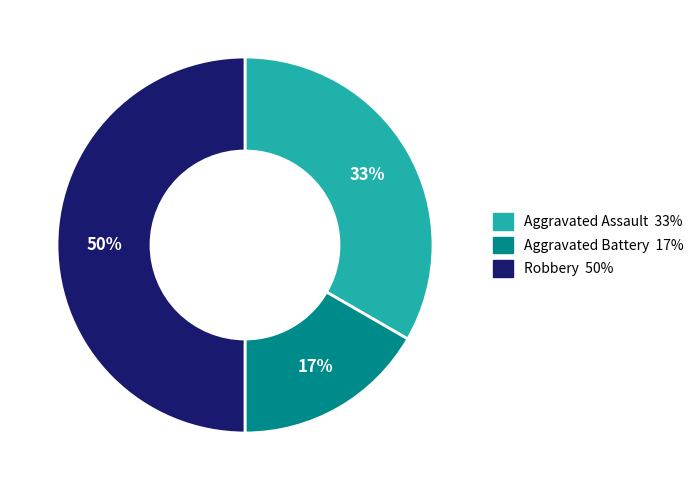

To the nearest percent, what is the difference between the largest and smallest slice percentages?

33%